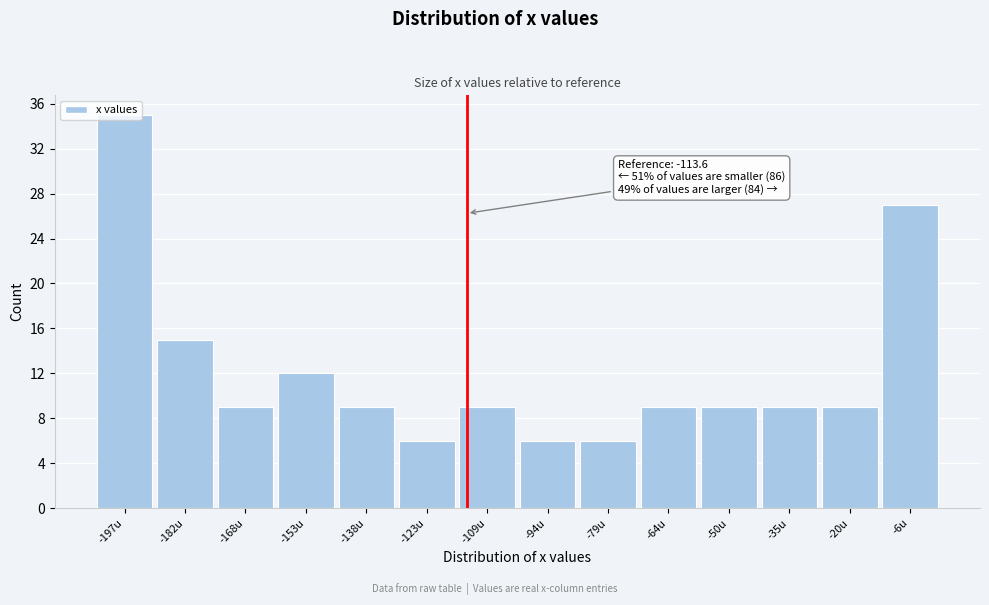

Which range on the x-axis has the tallest bar?

-204 to -190